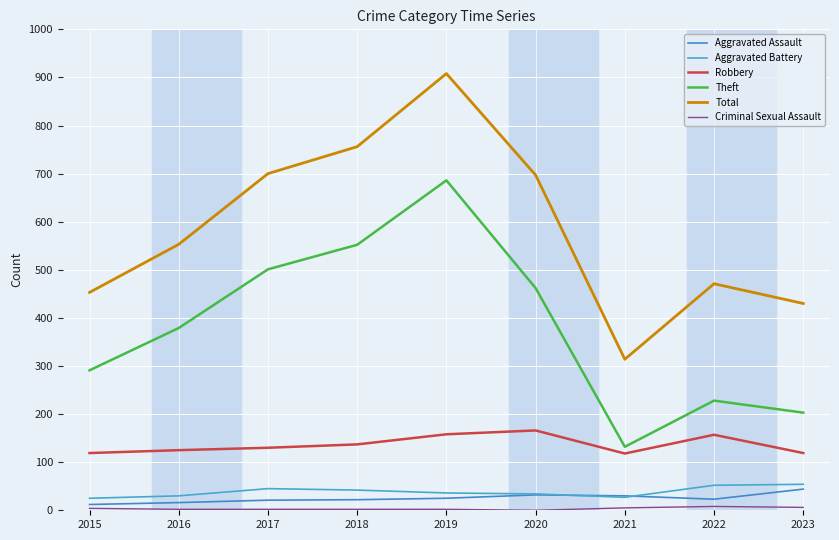

Reading right to left, extract all data points from this chart.

Aggravated Assault: 44	23	30	32	25	22	21	16	12
Aggravated Battery: 54	52	27	34	36	42	45	30	25
Robbery: 119	157	118	166	158	137	130	125	119
Theft: 203	228	132	462	686	552	501	379	291
Total: 430	471	314	697	908	756	700	553	453
Criminal Sexual Assault: 6	8	5	0	2	2	2	2	4